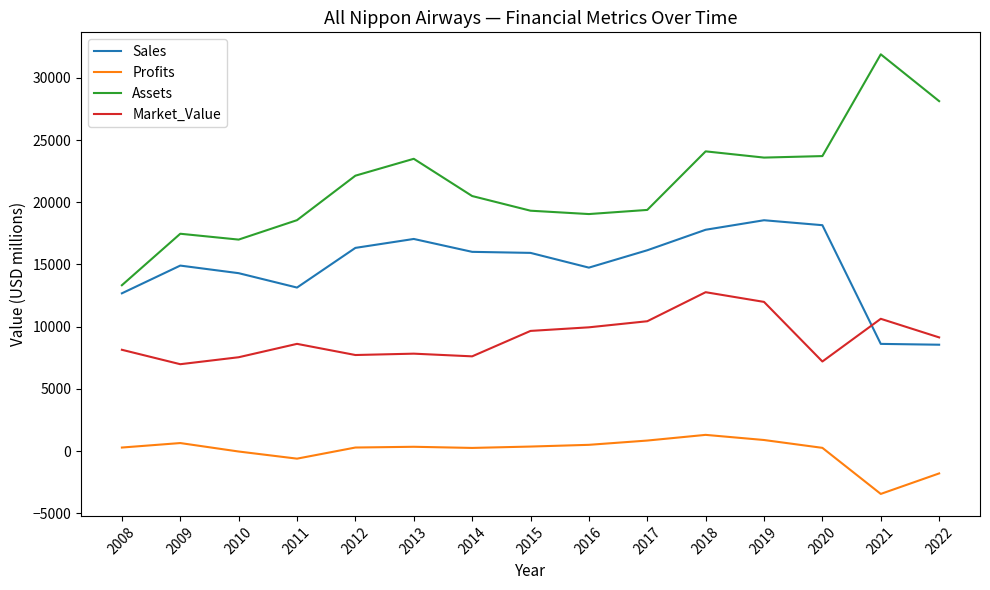

True or false: Profits has a value of 358.4 at 2015.

True